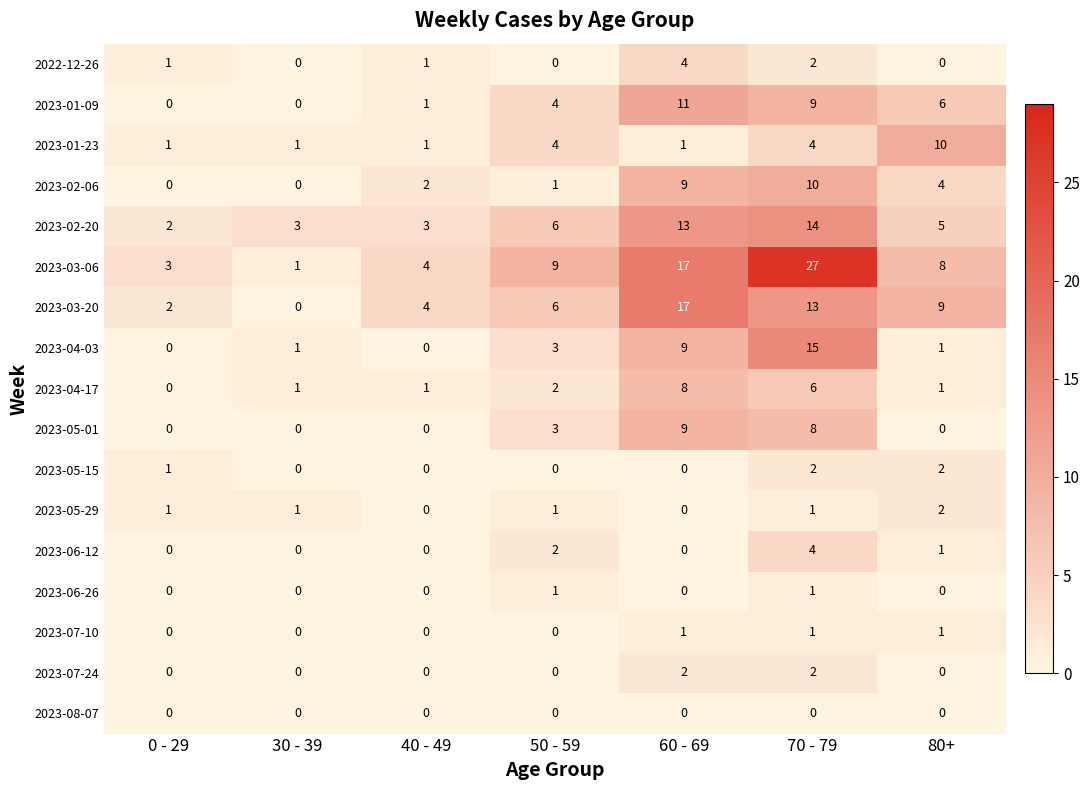

Which series has the widest spread of values?

2023-03-06